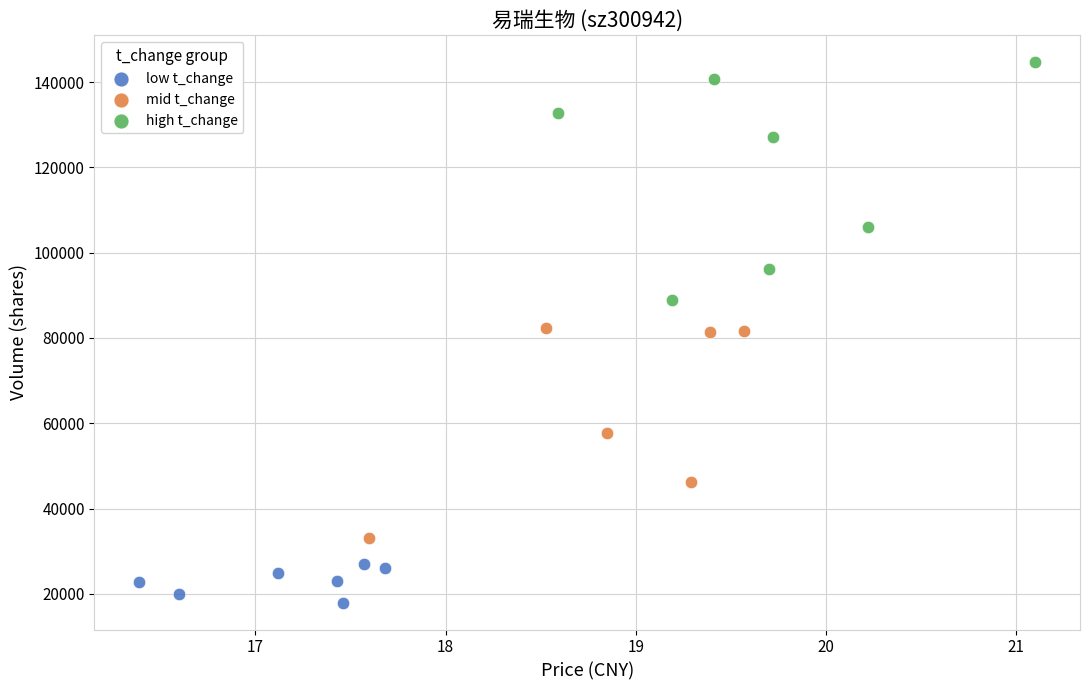

What are all the series names shown in the legend?

low t_change, mid t_change, high t_change